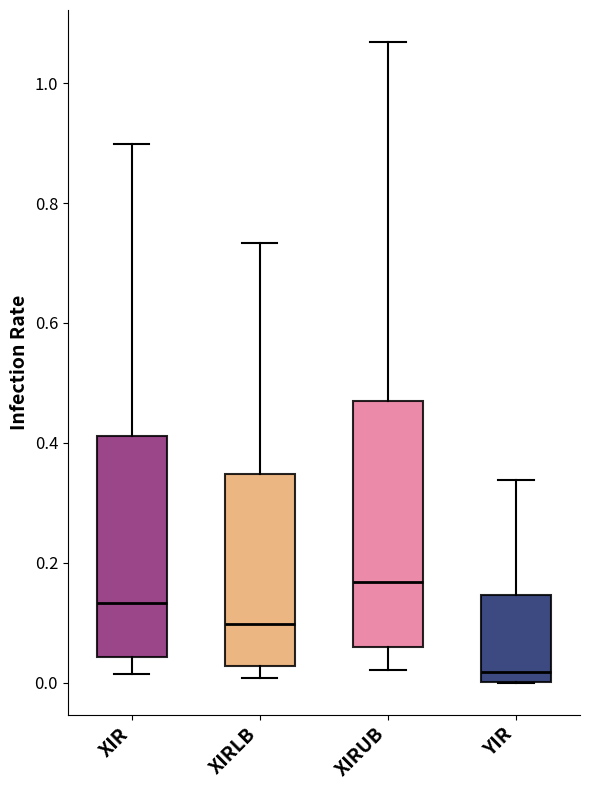

Which box's median line is the lowest?

YIR